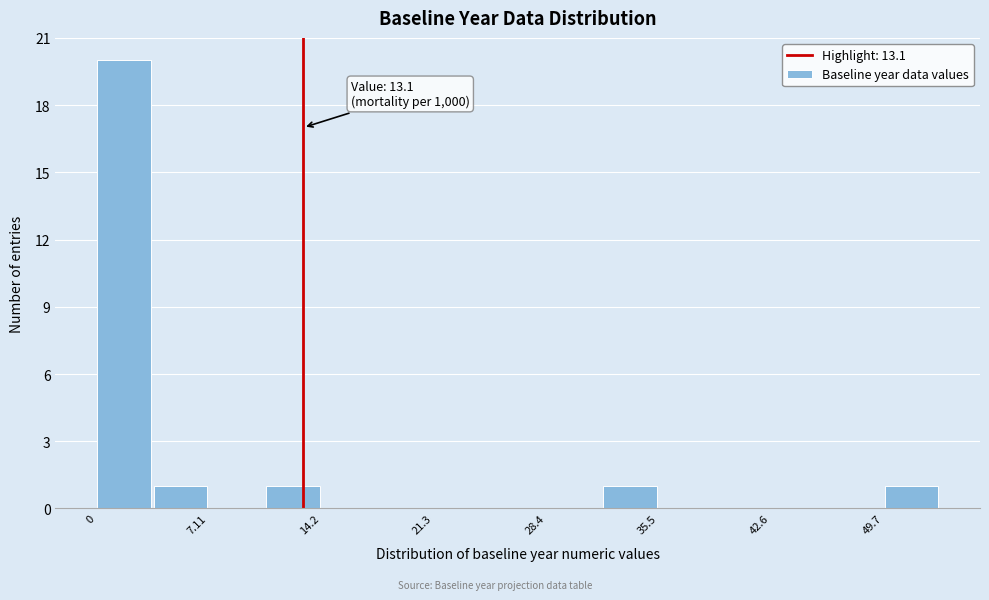

Read against the x-axis, roughly where is the centre of the tallest bar?

2